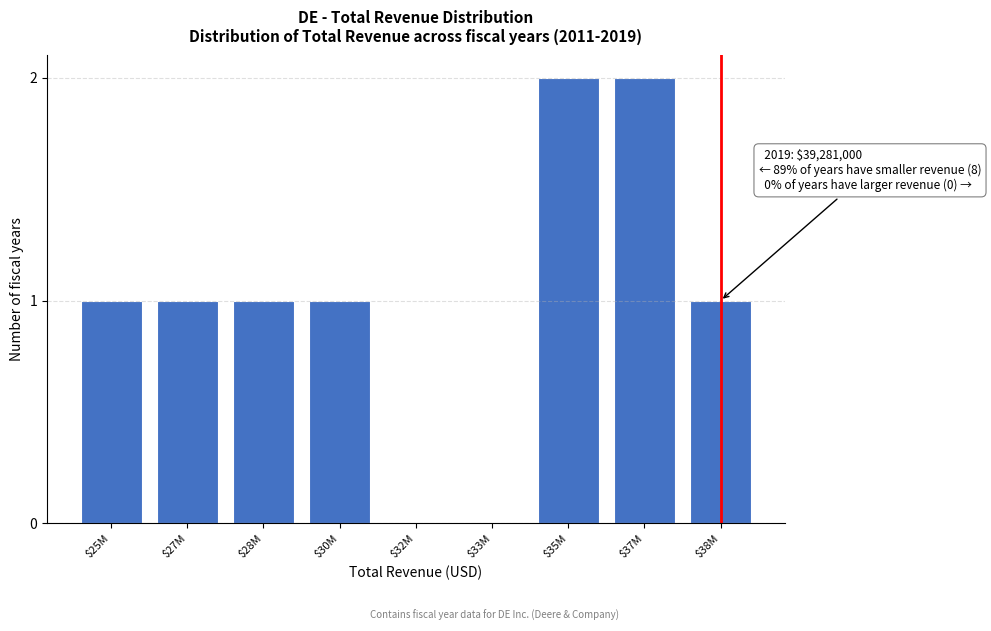

The value at $38M is 1. True or false?

True